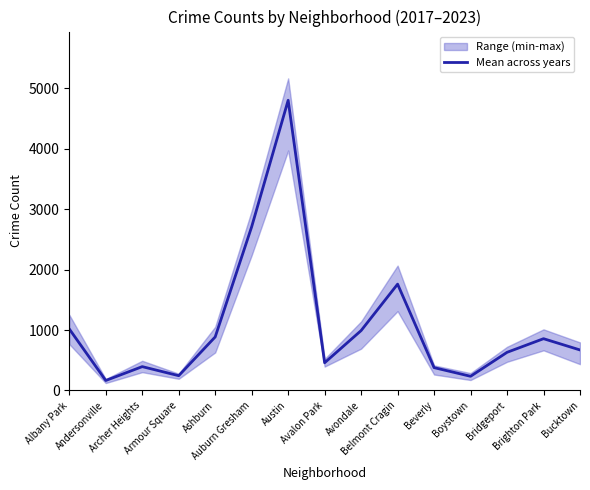

How many interior local valleys (lower than both neighbors) does the data have?

4